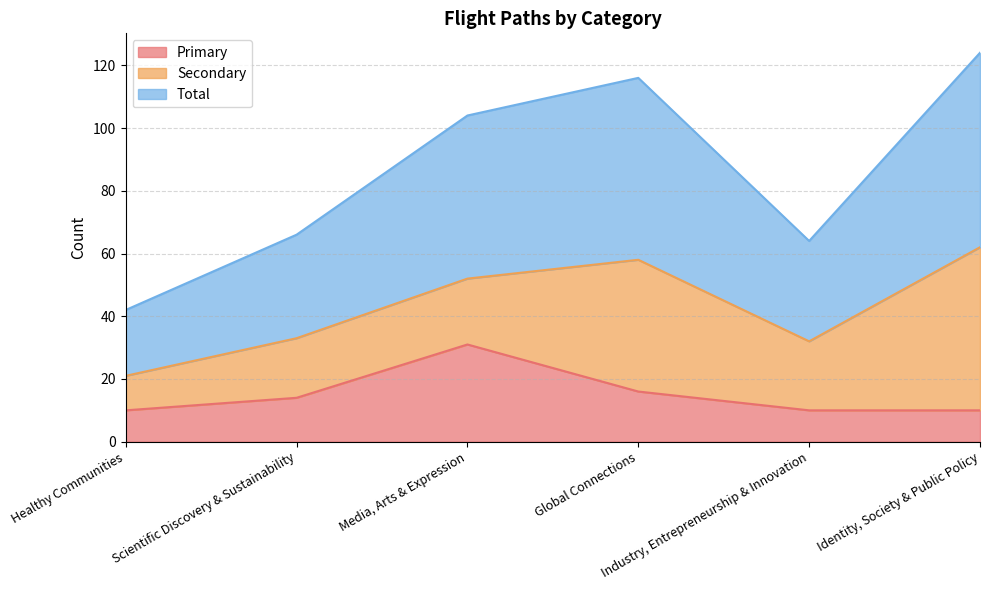

List the labels in order of Total value, largest first.

Identity, Society & Public Policy, Global Connections, Media, Arts & Expression, Scientific Discovery & Sustainability, Industry, Entrepreneurship & Innovation, Healthy Communities